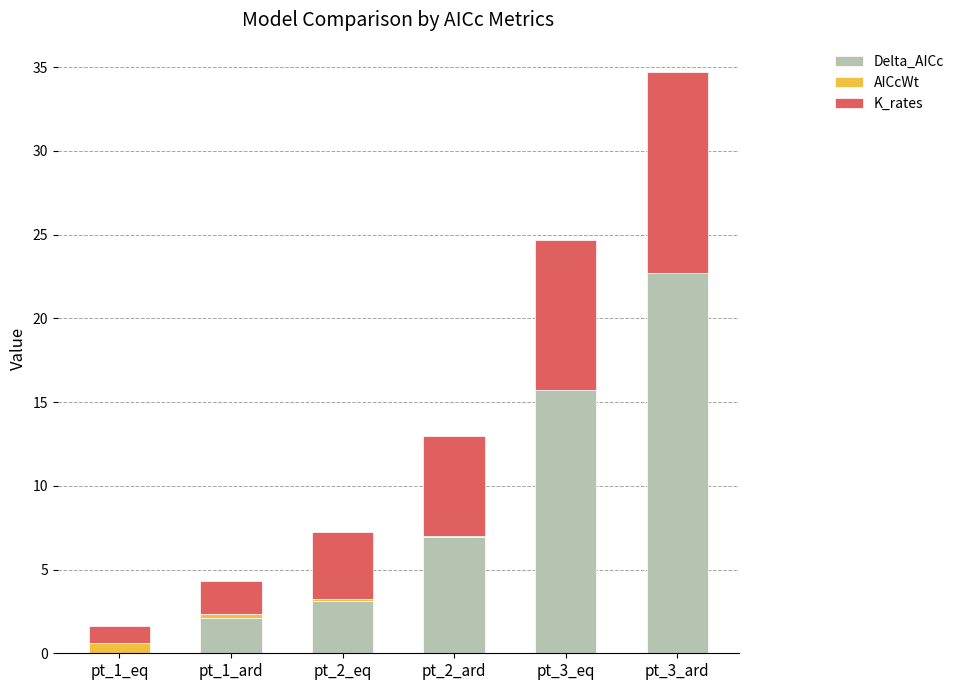

At which category is the sum across all series the highest?

pt_3_ard